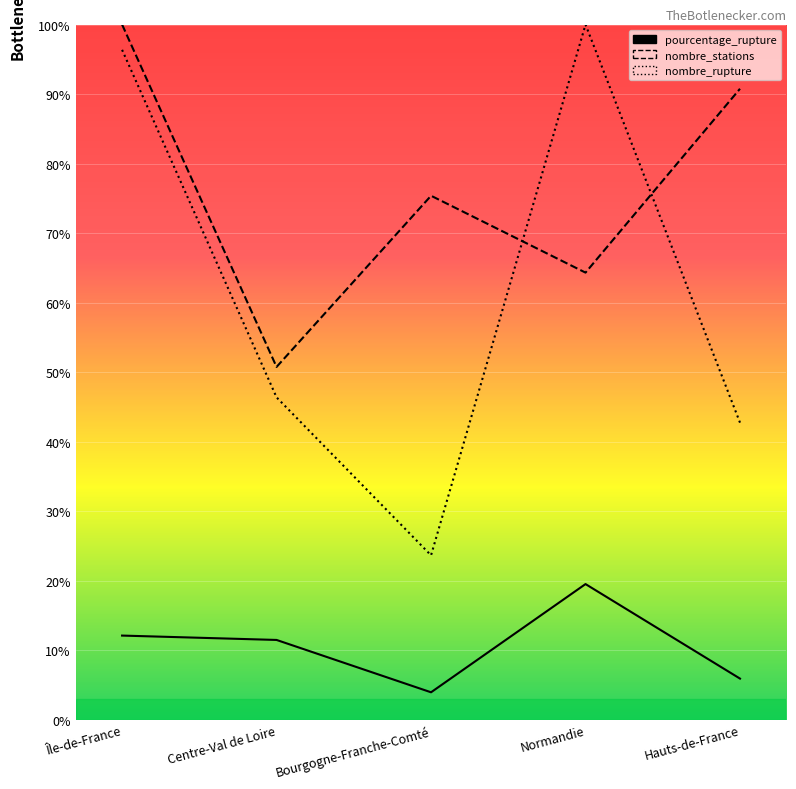

At how many categories does at least one series exceed 17?

5